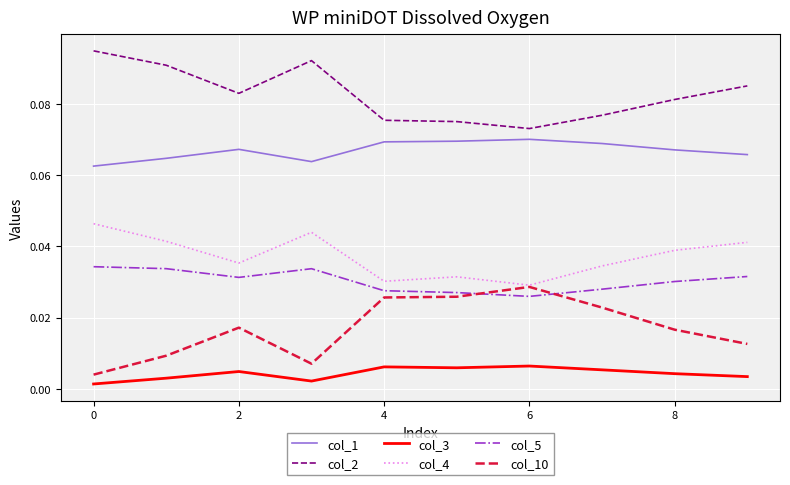

List the series in order of their peak value, lowest first.

col_3, col_10, col_5, col_4, col_1, col_2